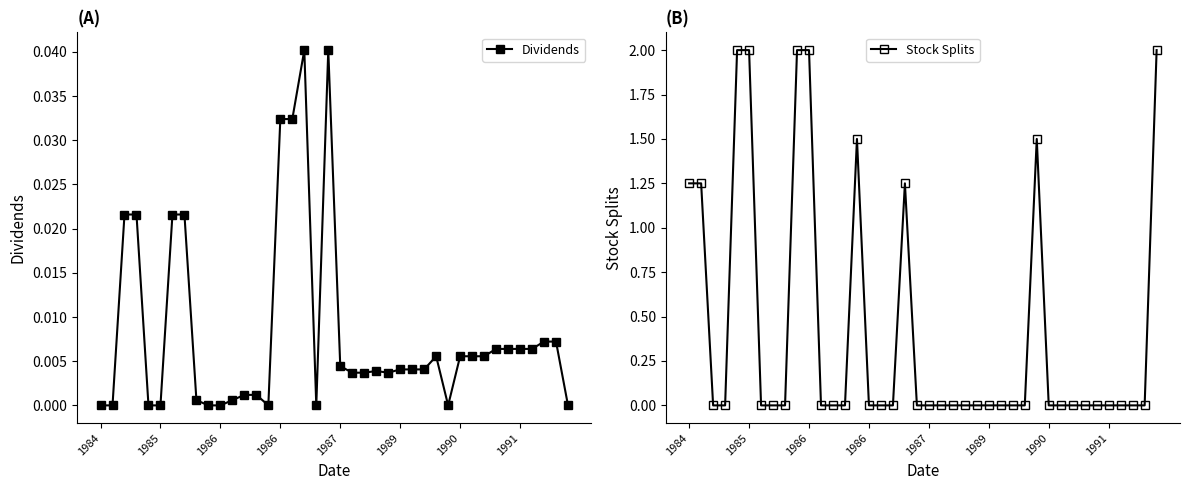

How many series are shown in this chart?

2